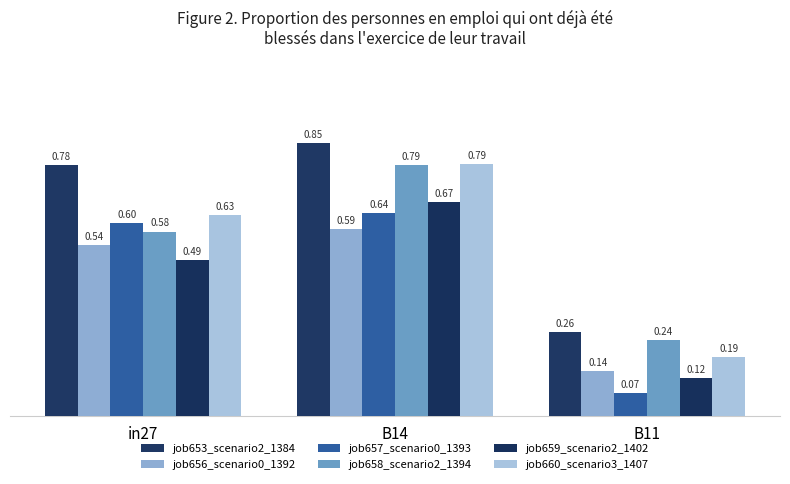

What is the difference between the maximum and minimum values in the job658_scenario2_1394 series?

0.5